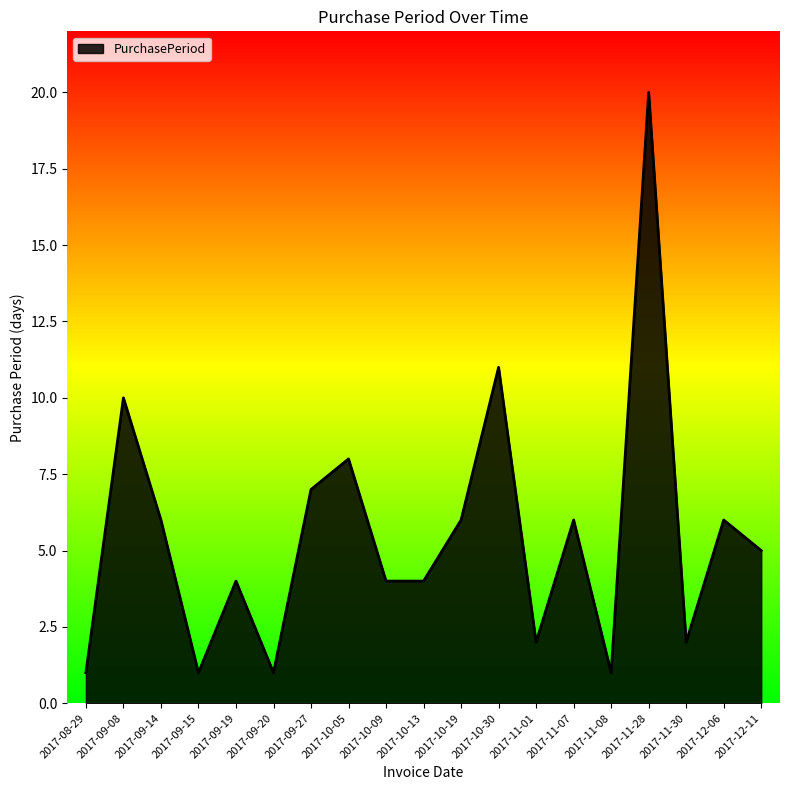

How many values are below 5?

9